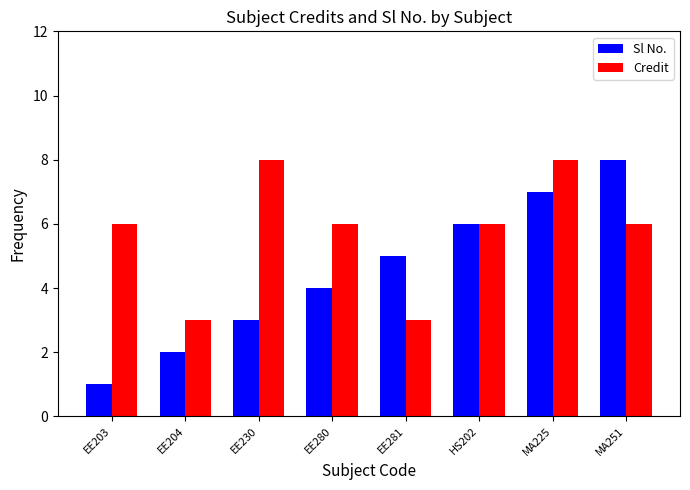

The Sl No. series shows 4 at EE280. True or false?

True